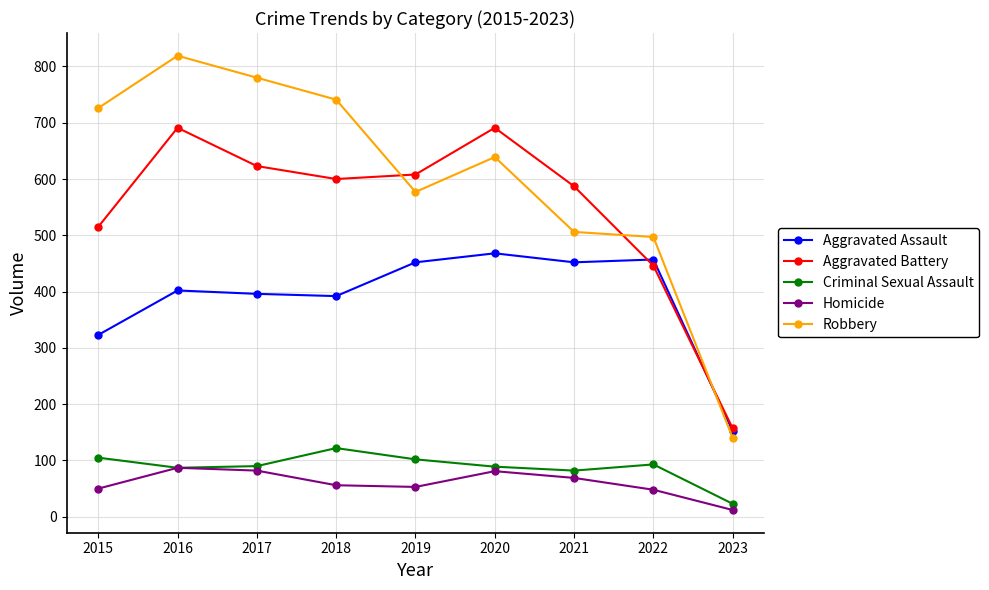

How many interior local valleys does the Robbery series have?

1